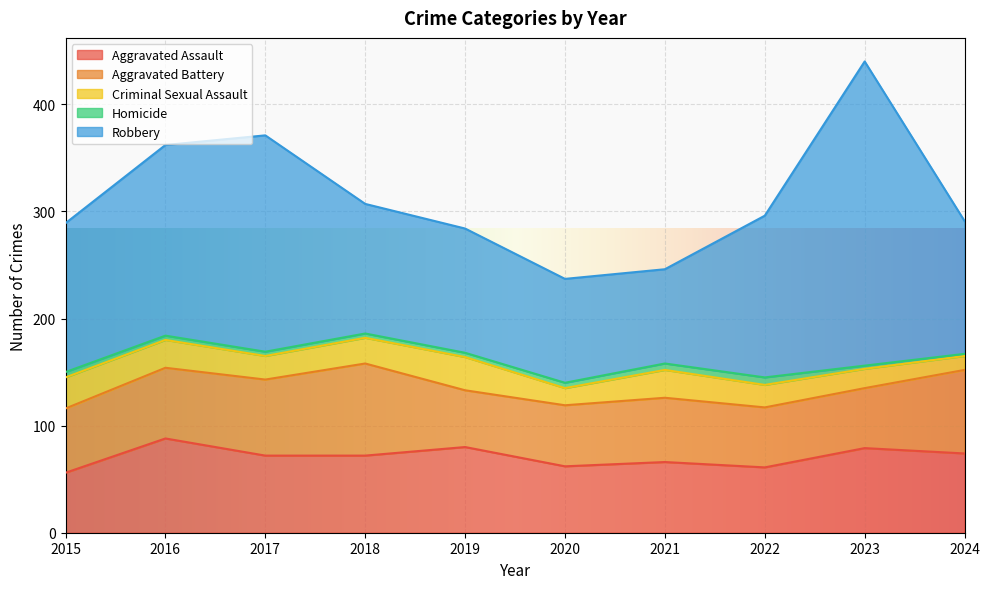

What is the difference between the highest and lowest values at 2021?

82